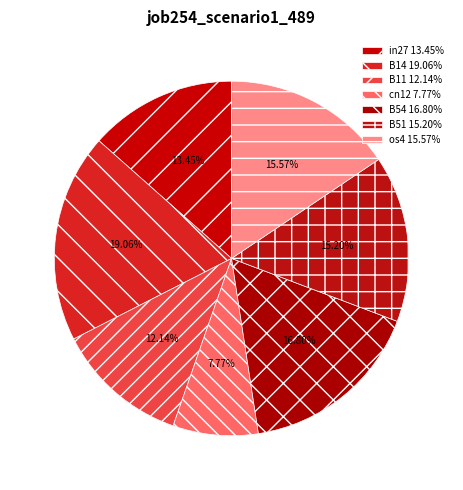

Count the number of slices in the pie.

7